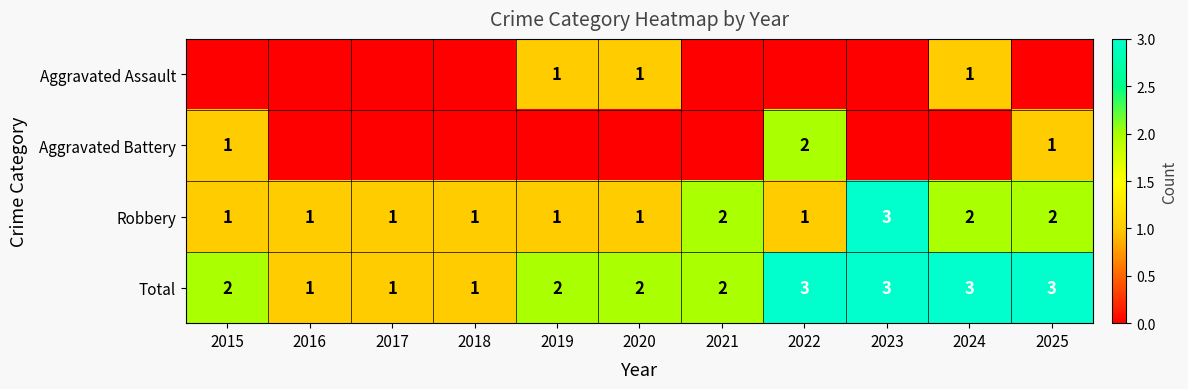

What is the sum of all Total values?

23